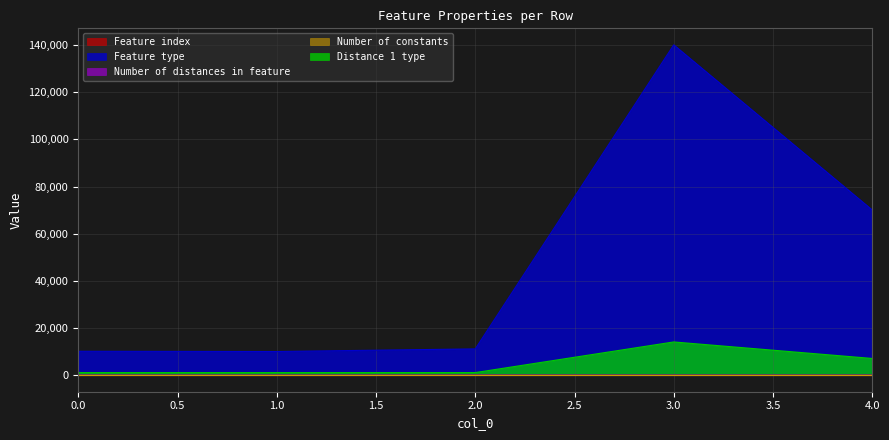

True or false: Number of distances in feature has a value of 0 at 1.

False